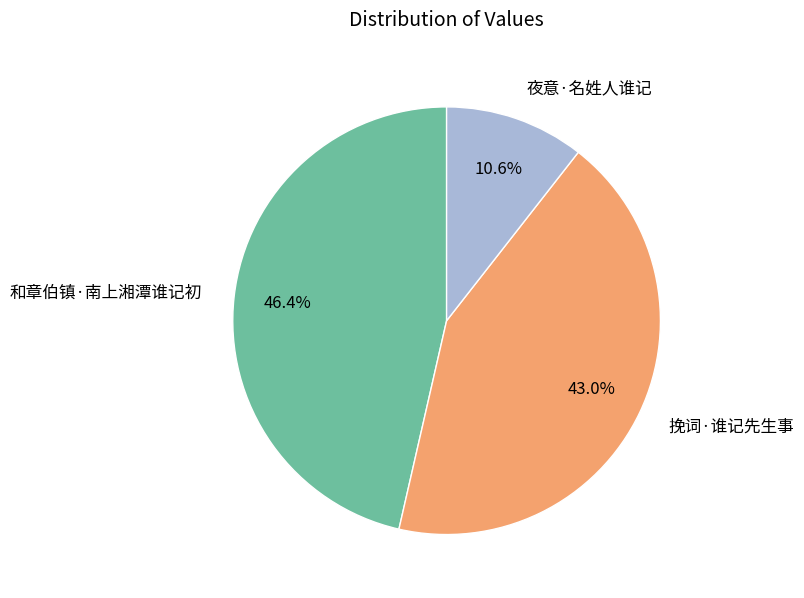

To the nearest percent, what is the difference between the largest and smallest slice percentages?

36%